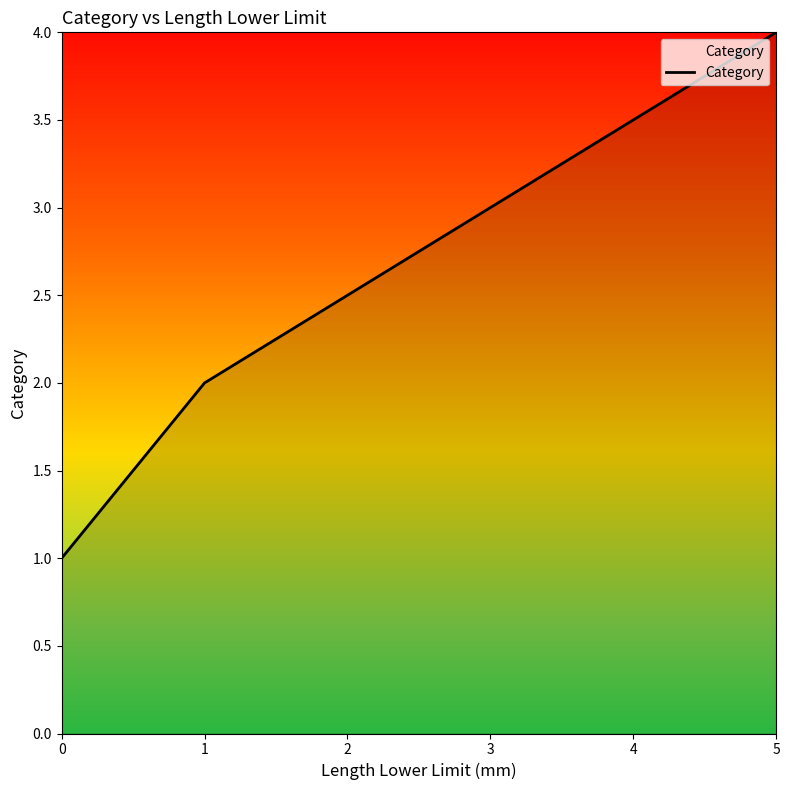

What is the sum of the values at 1 and 0?

3